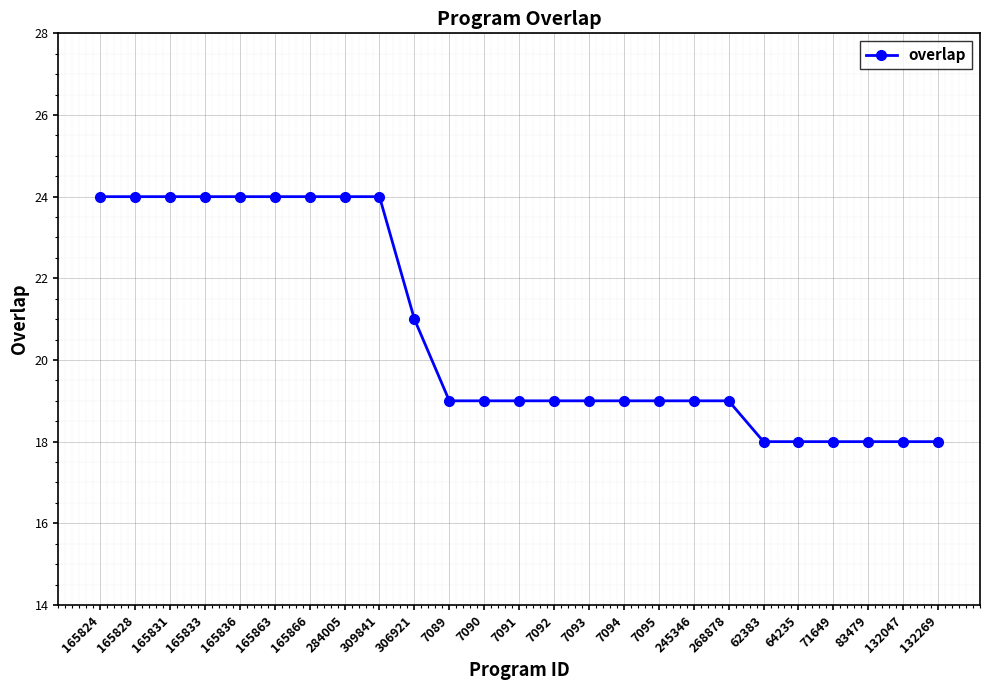

What is the smallest value displayed?

18